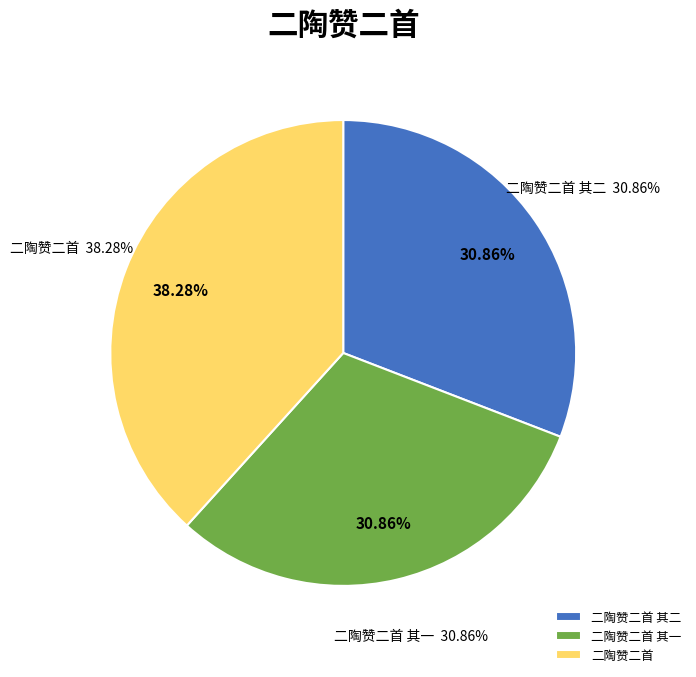

Does any single category account for the majority?

No